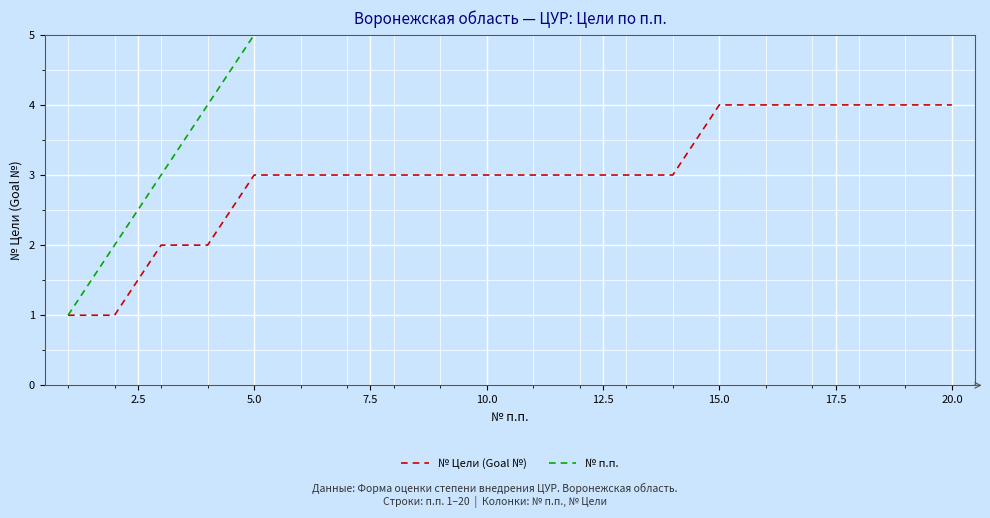

Reading left to right, extract all data points from this chart.

№ Цели (Goal №): 1	1	2	2	3	3	3	3	3	3	3	3	3	3	4	4	4	4	4	4
№ п.п.: 1	2	3	4	5	6	7	8	9	10	11	12	13	14	15	16	17	18	19	20